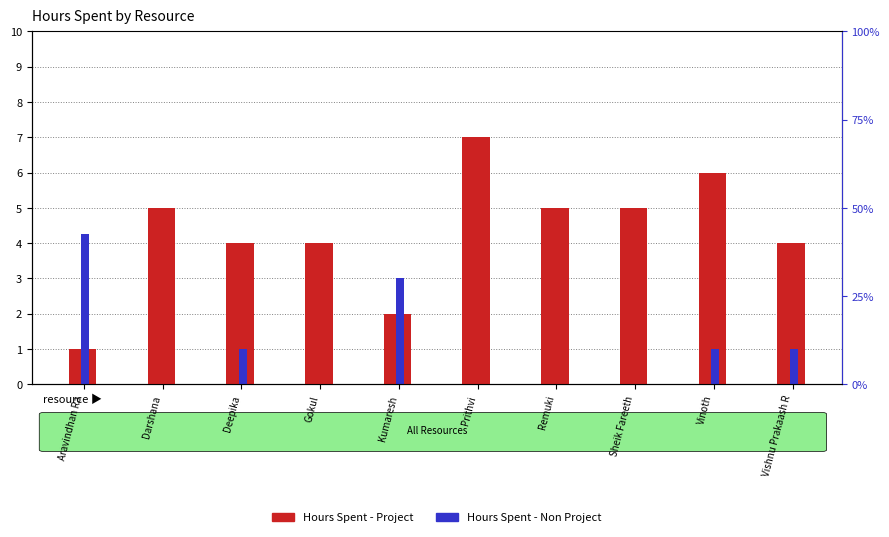

What is the greatest value displayed?

7.0